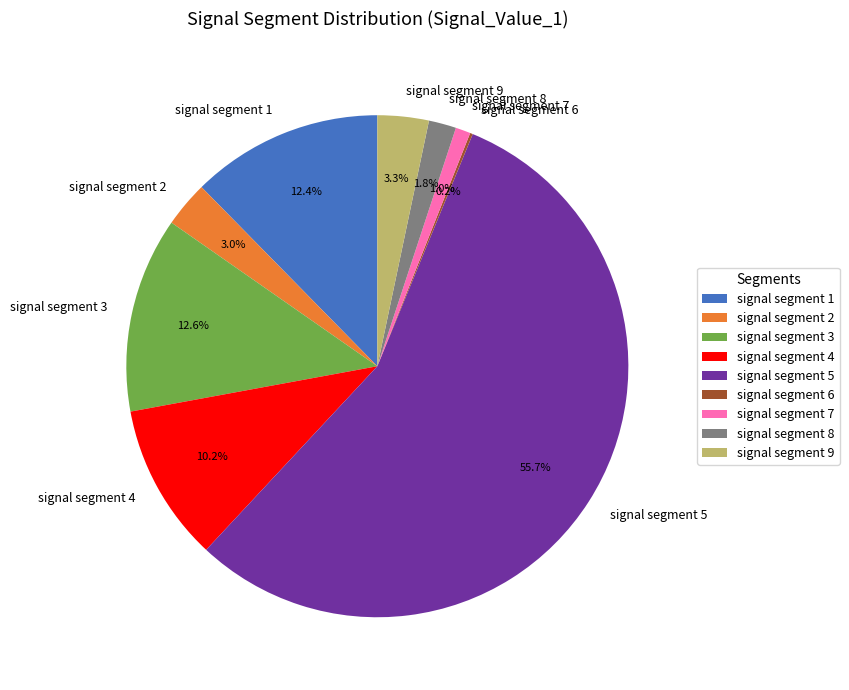

Which category accounts for the majority?

signal segment 5